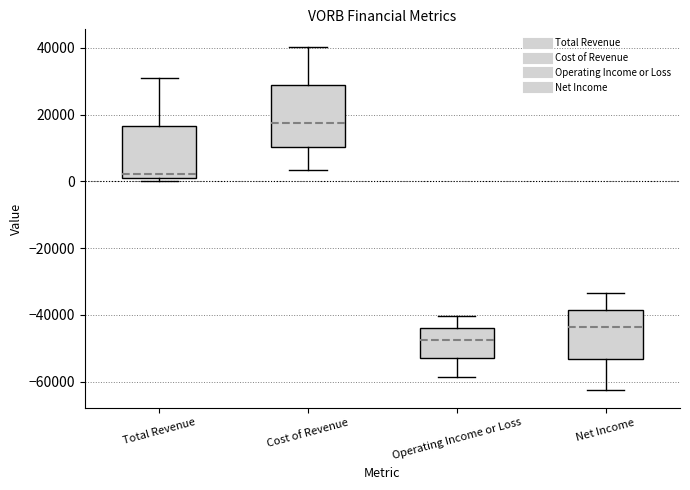

Reading left to right, read every box against the y-axis: the position of its median line, the range the box covers, and the ends of its whiskers. The values are not printed on the chart, so give them approximately, as read against the axis.

Total Revenue: median 2000 (just above the box's lower edge), box 2000 to 16000, whiskers 0 to 30000
Cost of Revenue: median 18000, box 10000 to 28000, whiskers 4000 to 40000
Operating Income or Loss: median -48000, box -52000 to -44000, whiskers -58000 to -40000
Net Income: median -44000, box -54000 to -38000, whiskers -62000 to -34000